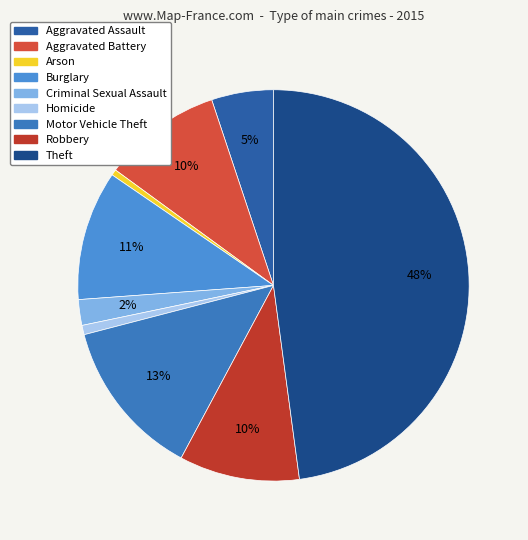

How many segments does this pie chart have?

9